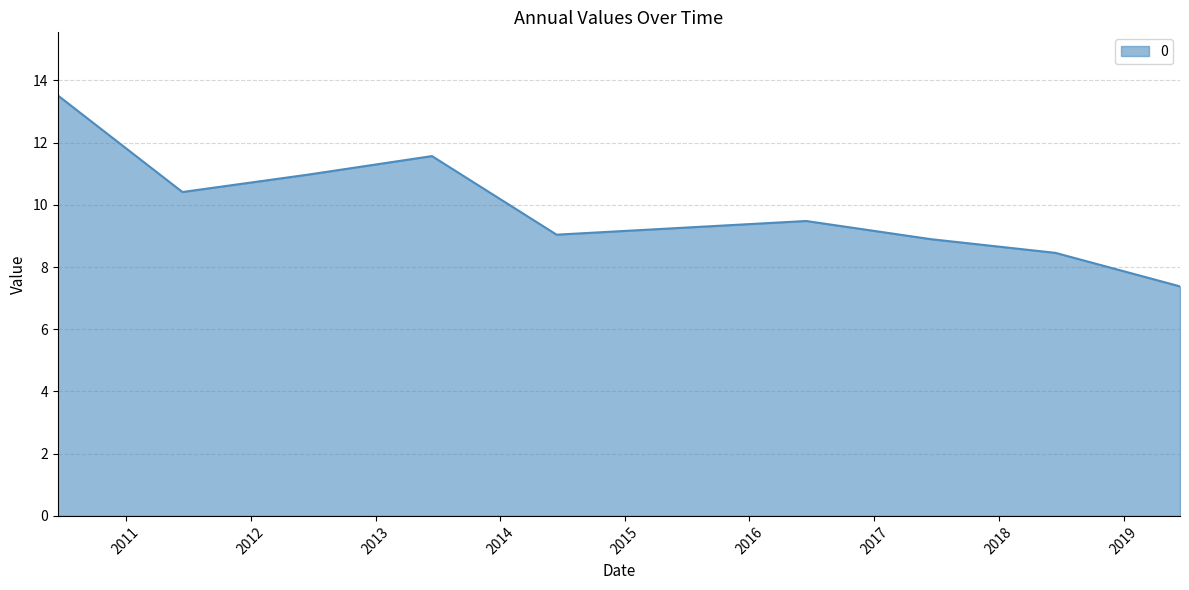

Reading left to right, extract all data points from this chart.

13.5	10.4	11.0	11.6	9.0	9.5	8.9	8.5	7.4